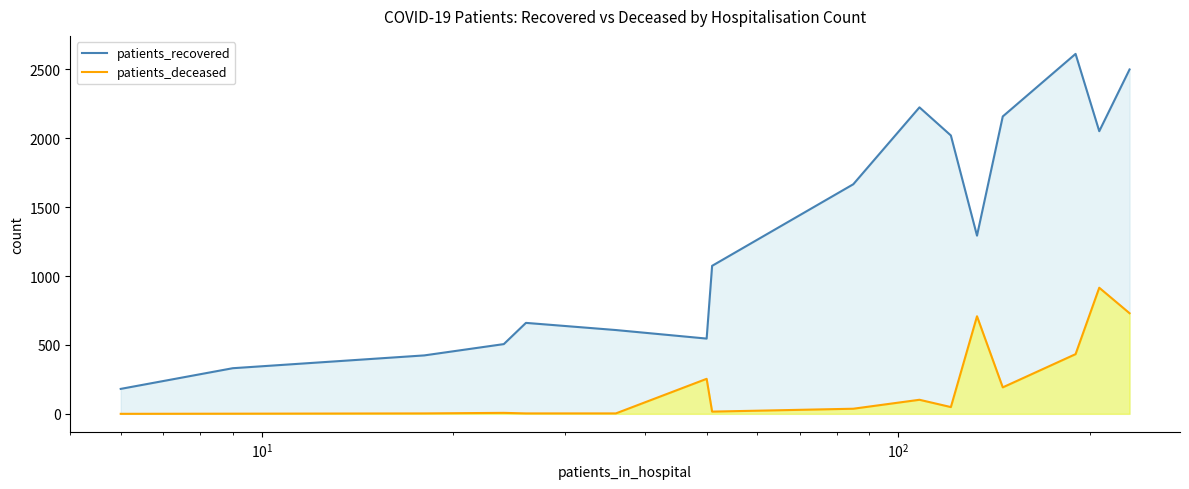

How many lines are shown in the chart?

2